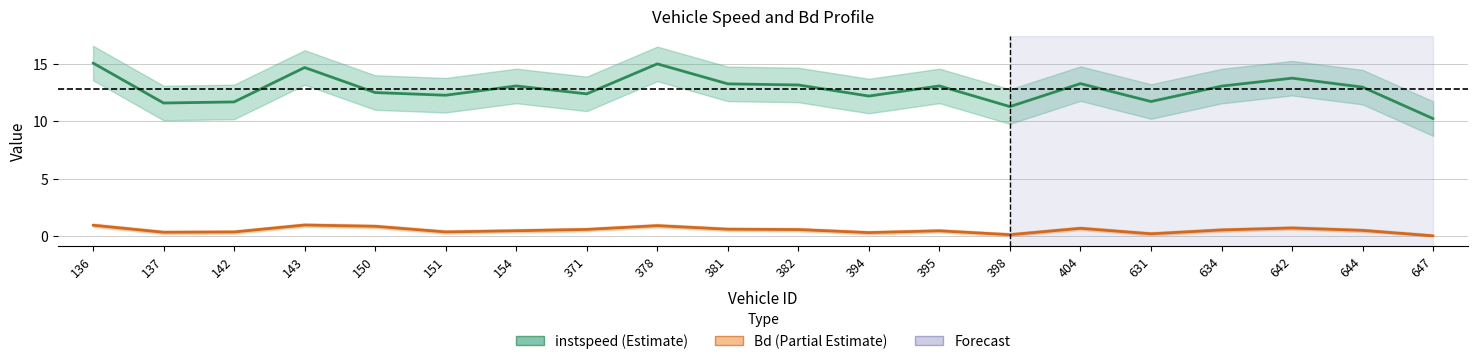

What is the sum of all instspeed values?

255.9